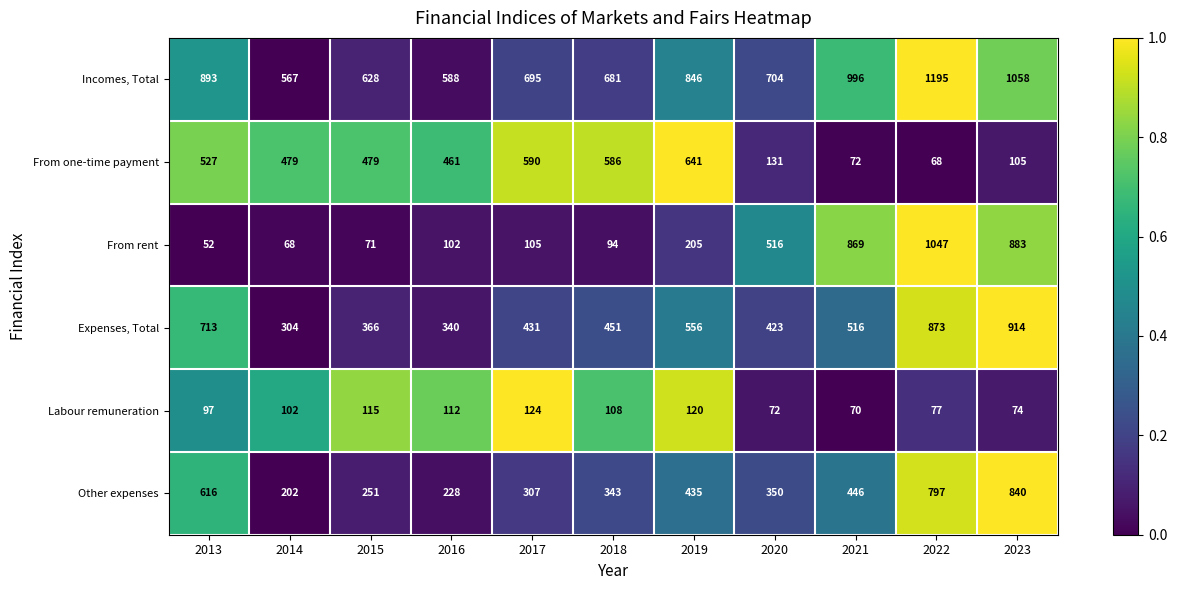

At which category is the sum across all series the highest?

2022